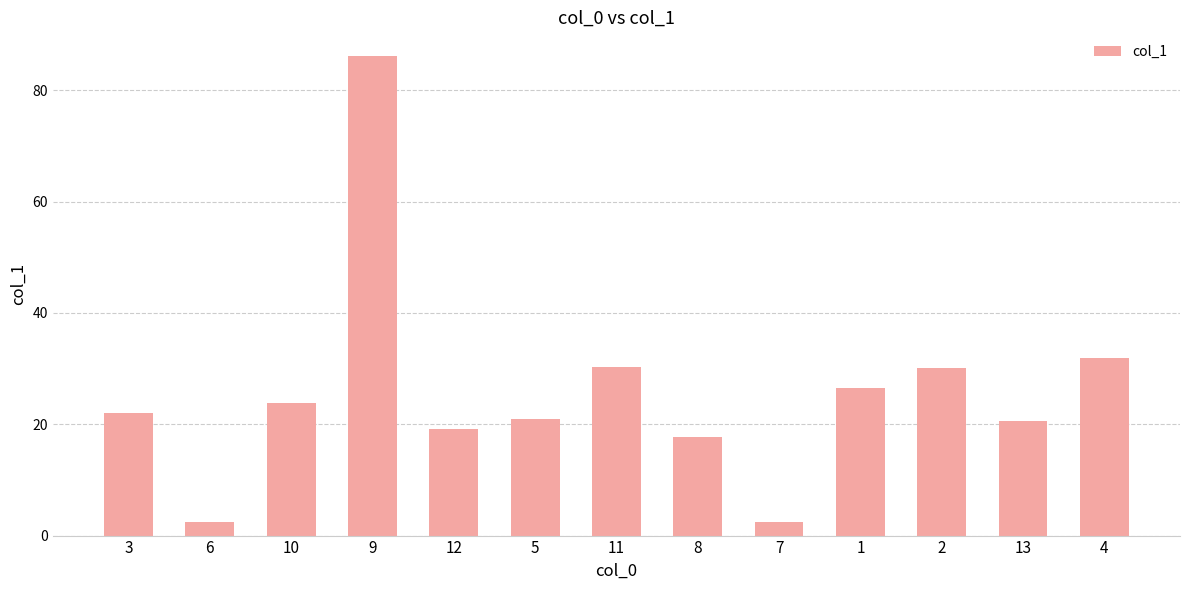

Which category has the highest value across all series?

9